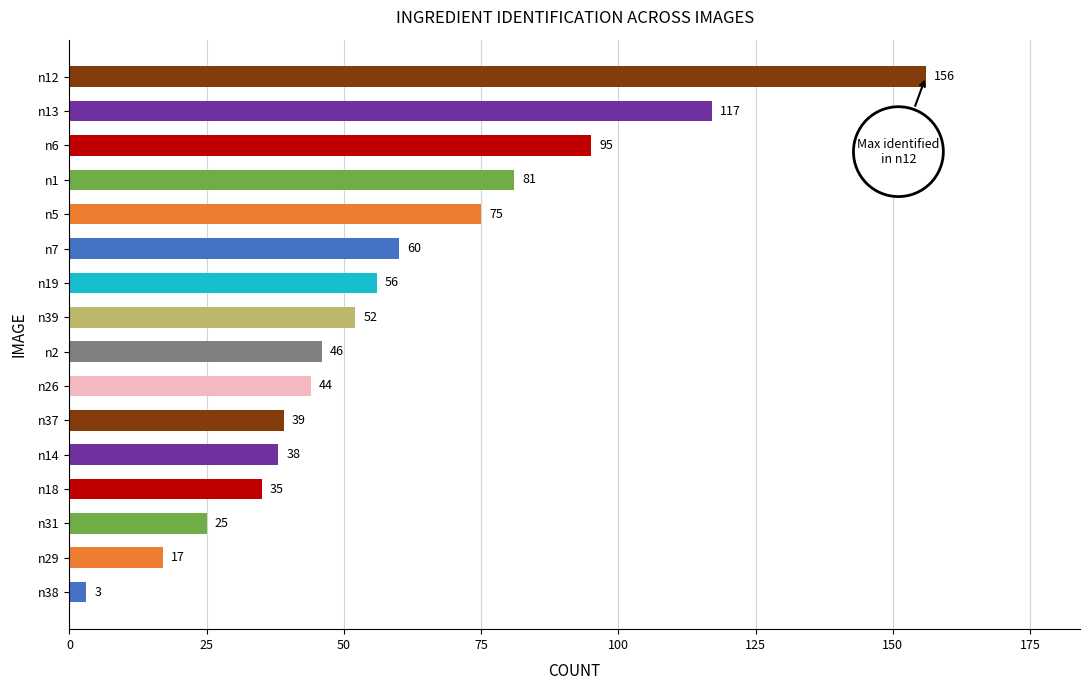

Is it true that the value at n7 is 60?

True